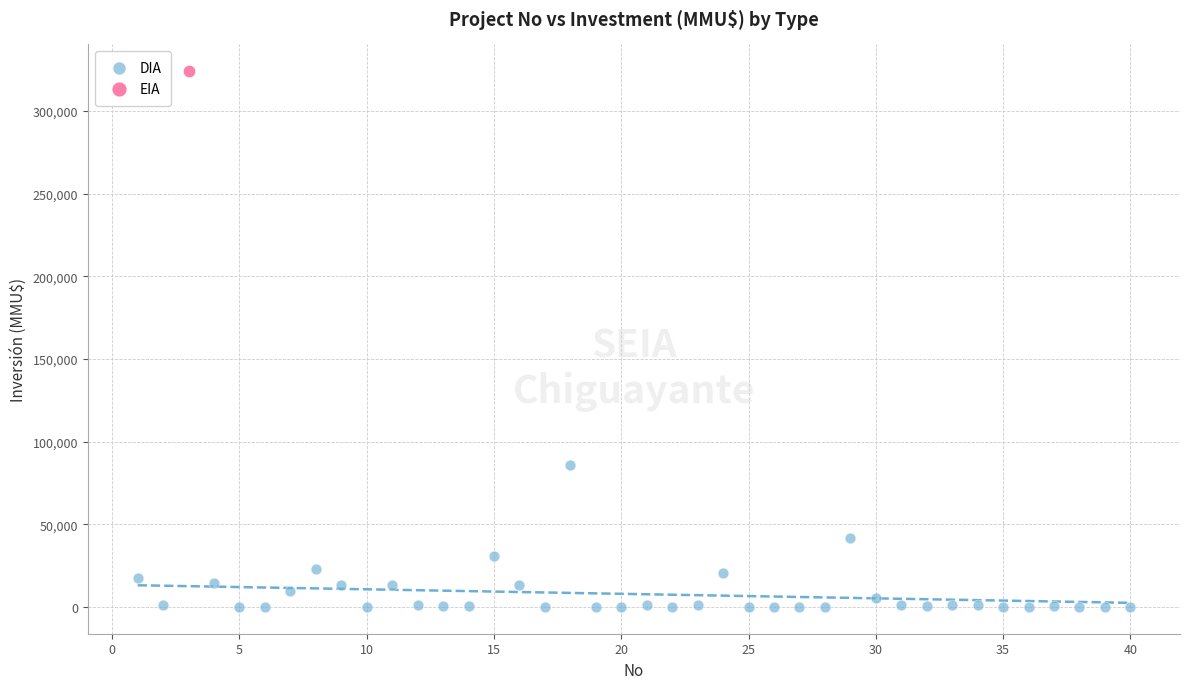

What are all the series names shown in the legend?

DIA, EIA